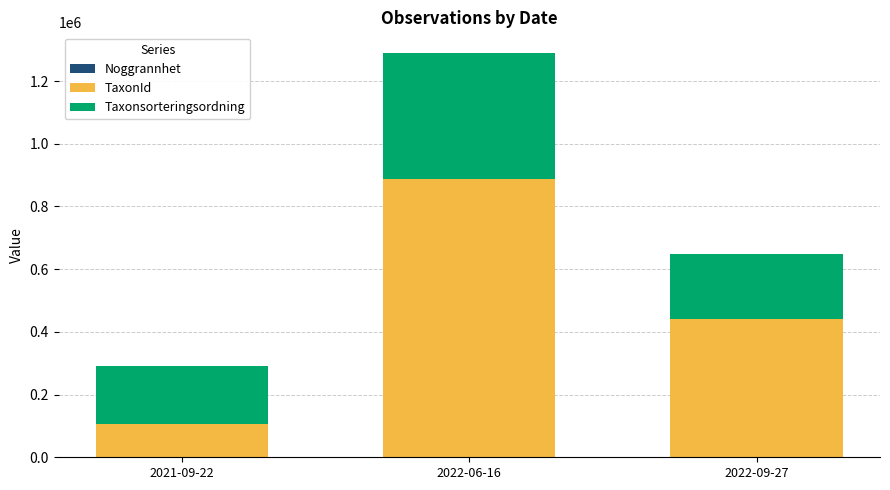

What position from the right is 2022-09-27?

1